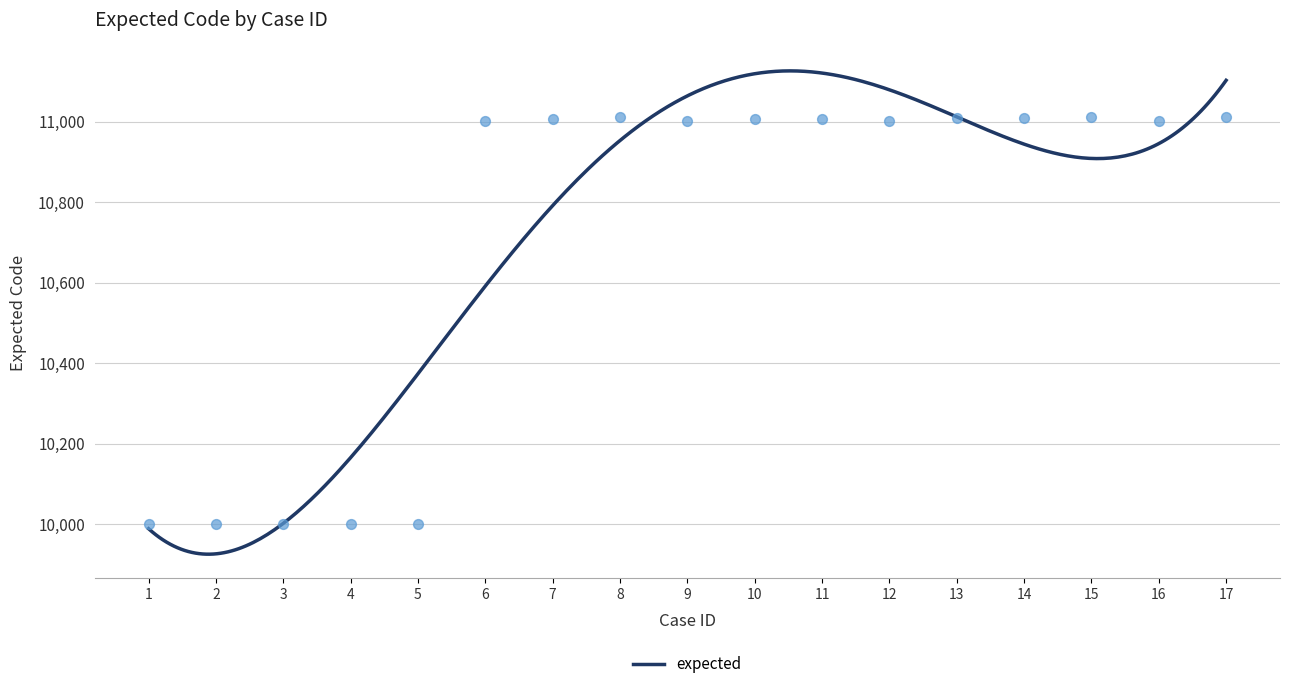

Which has a higher value, 14 or 15?

15